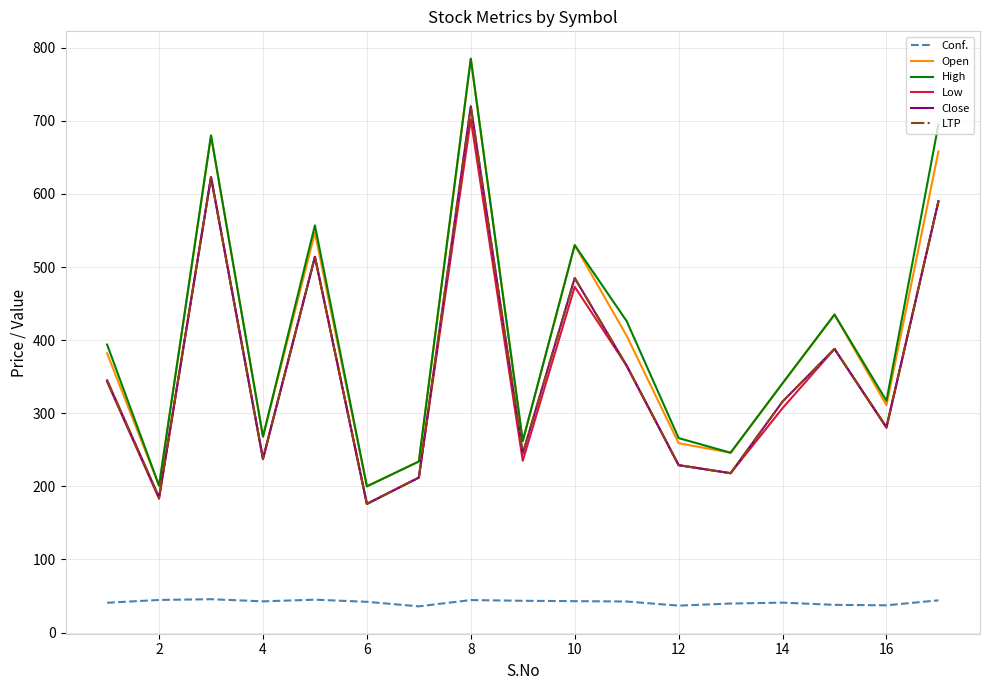

Does the chart have visible grid lines?

Yes